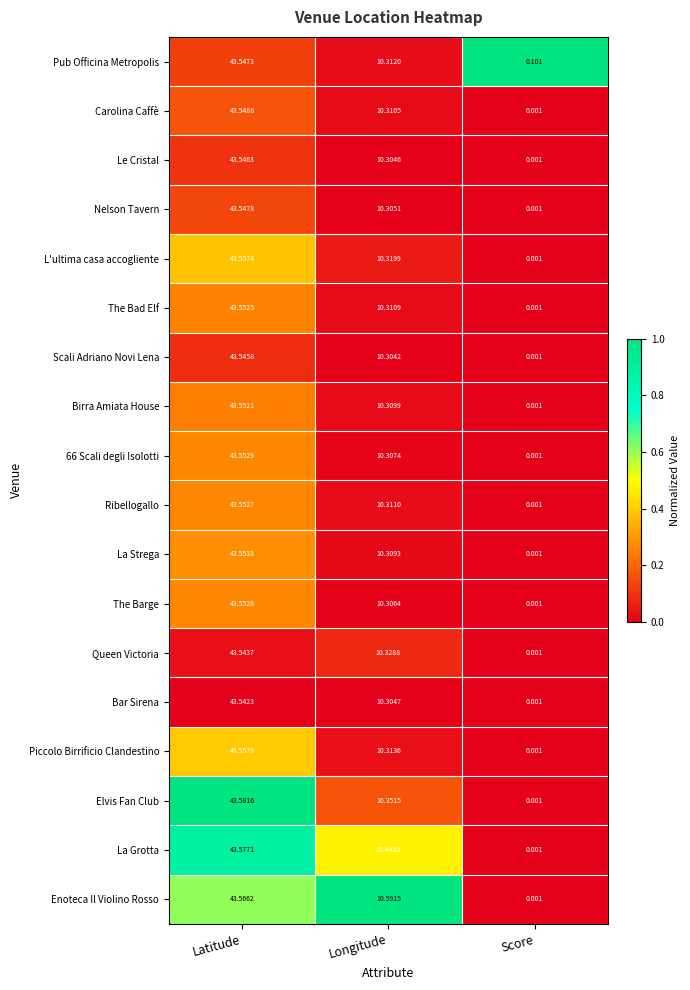

At which category is the sum across all series the highest?

Latitude